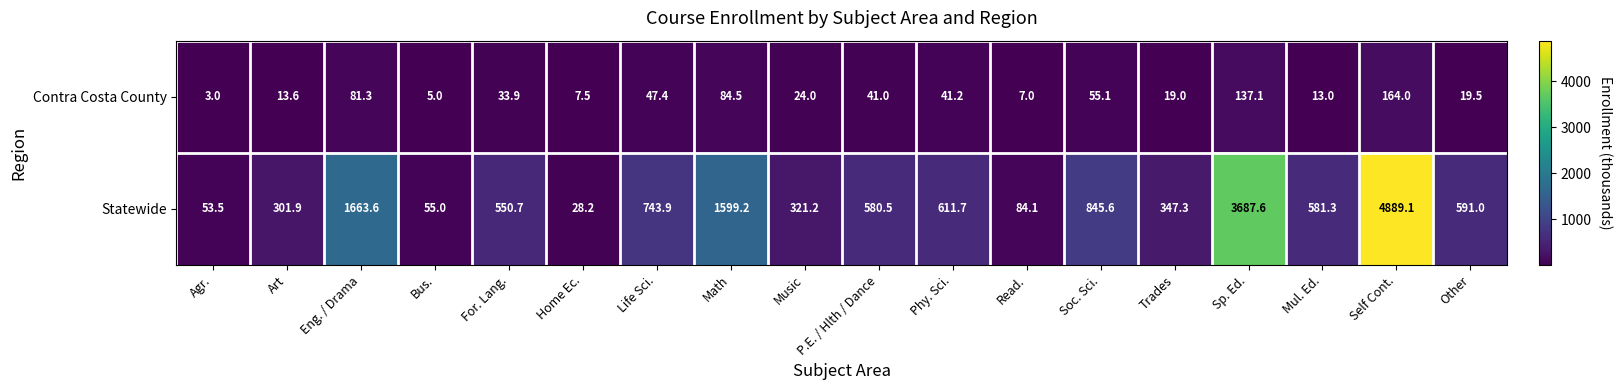

What is the sum of the Contra Costa County values at Math and Home Ec.?

92.0